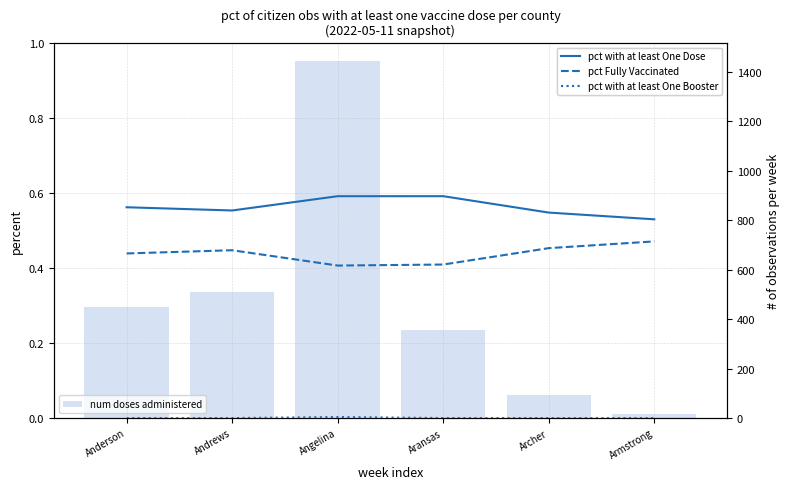

At which label does num doses administered reach its minimum?

Armstrong